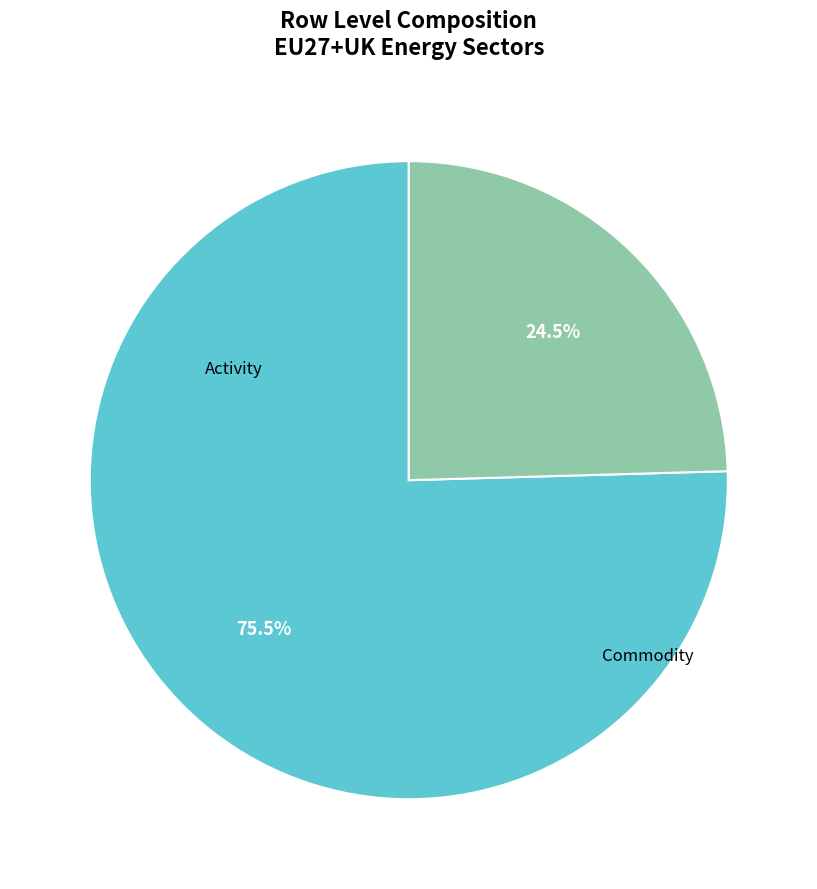

Which slice is the largest?

Activity